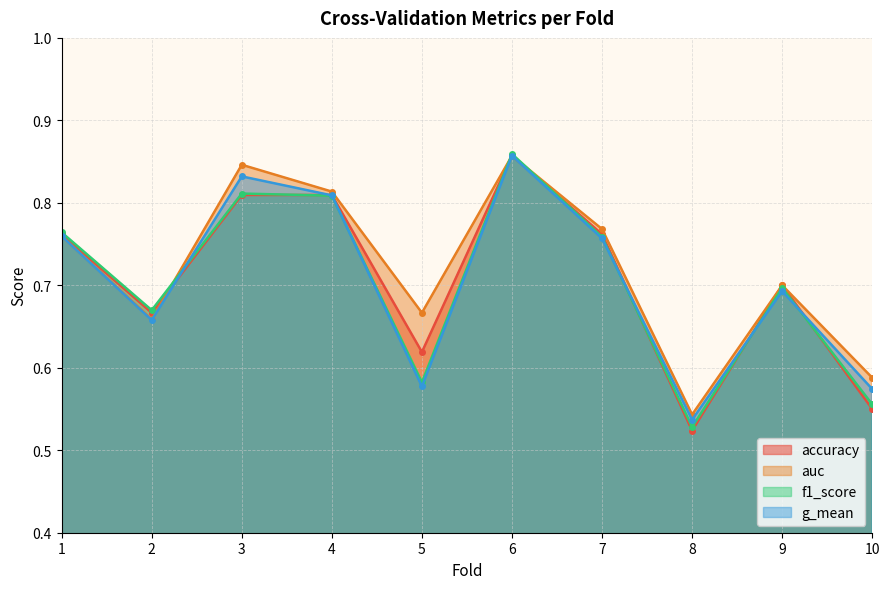

At how many categories does at least one series exceed 0?

10